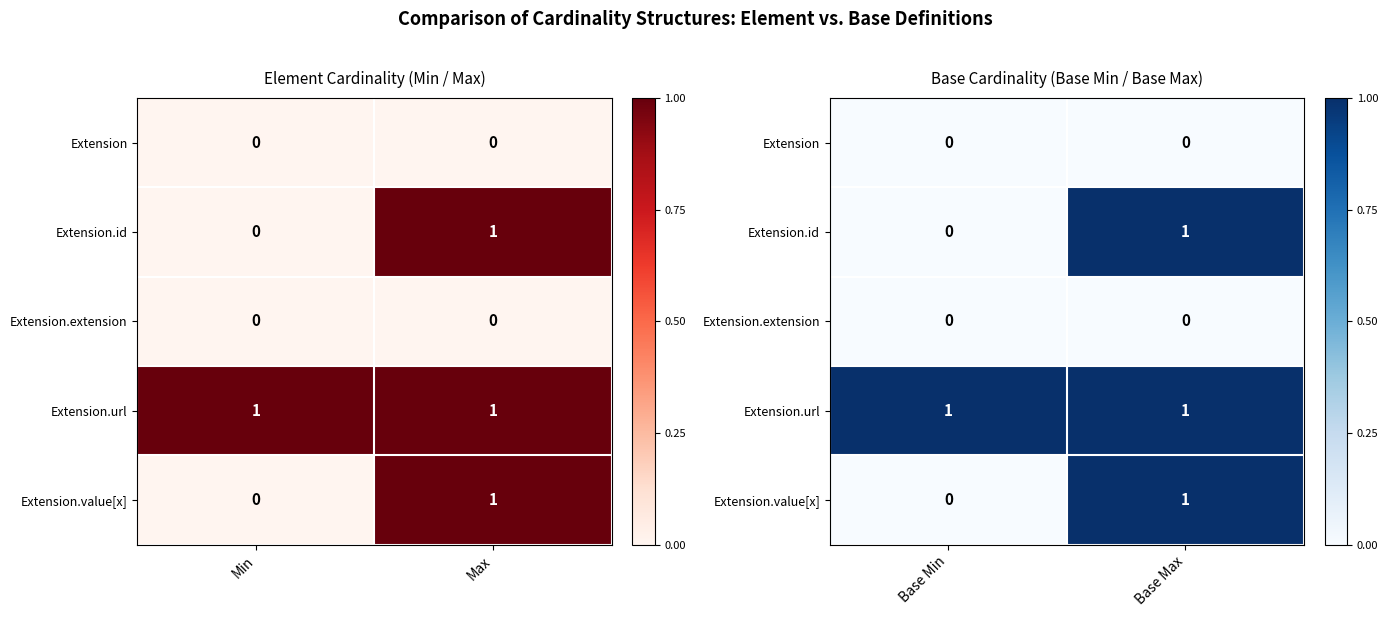

Which label corresponds to the smallest value in the chart?

Base Min